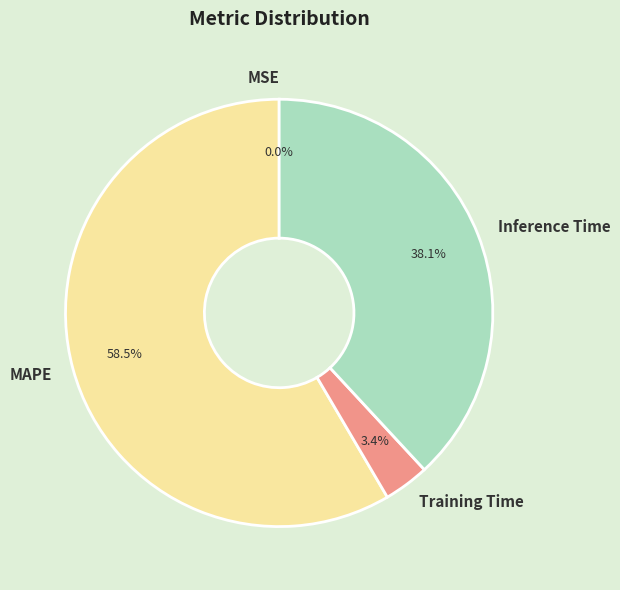

What portion of the pie excludes MAPE?

41.5%